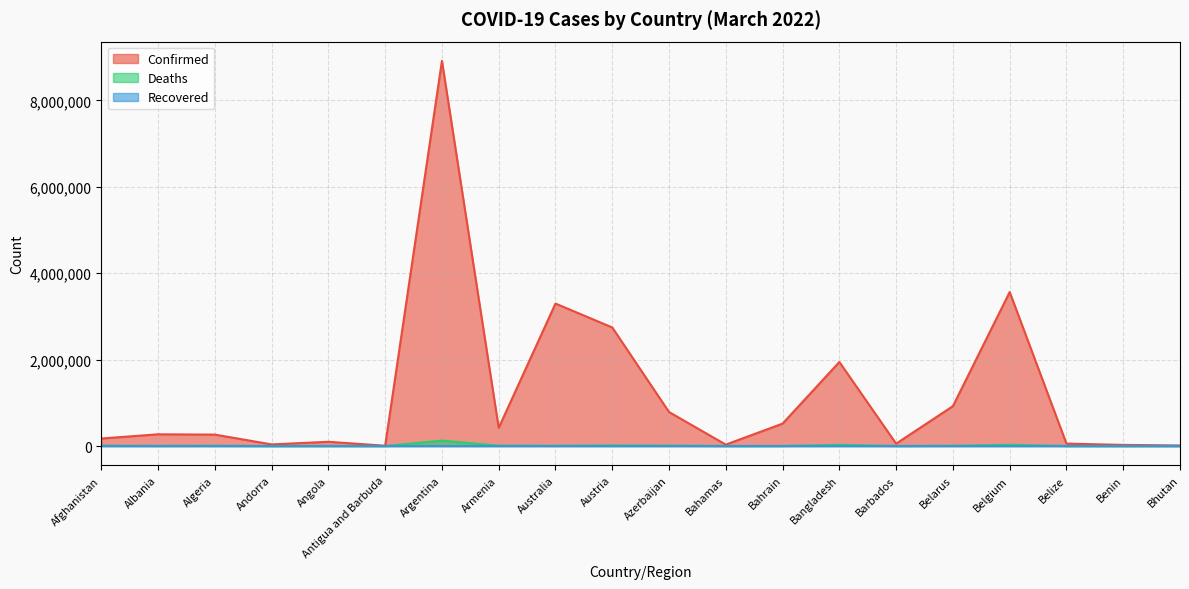

In Deaths, how many points are lower than both neighbors (excluding endpoints)?

6